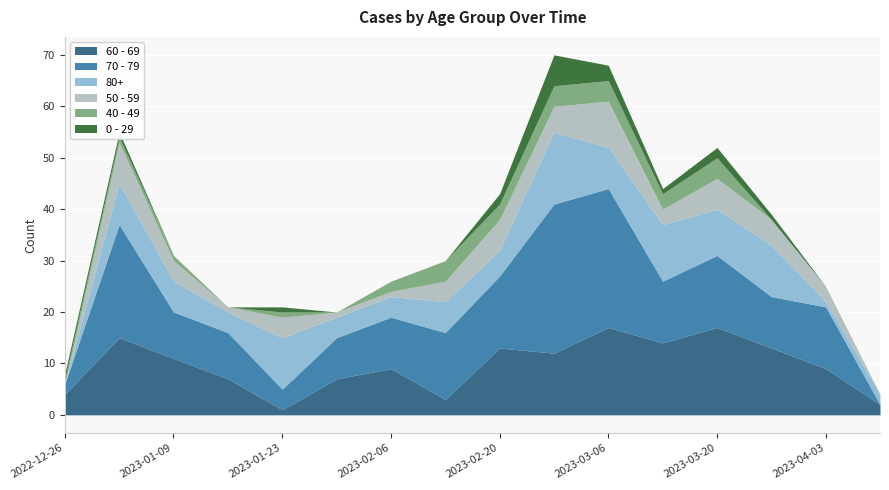

What is the sum of the 80+ values at 2023-02-13 and 2023-02-20?

11